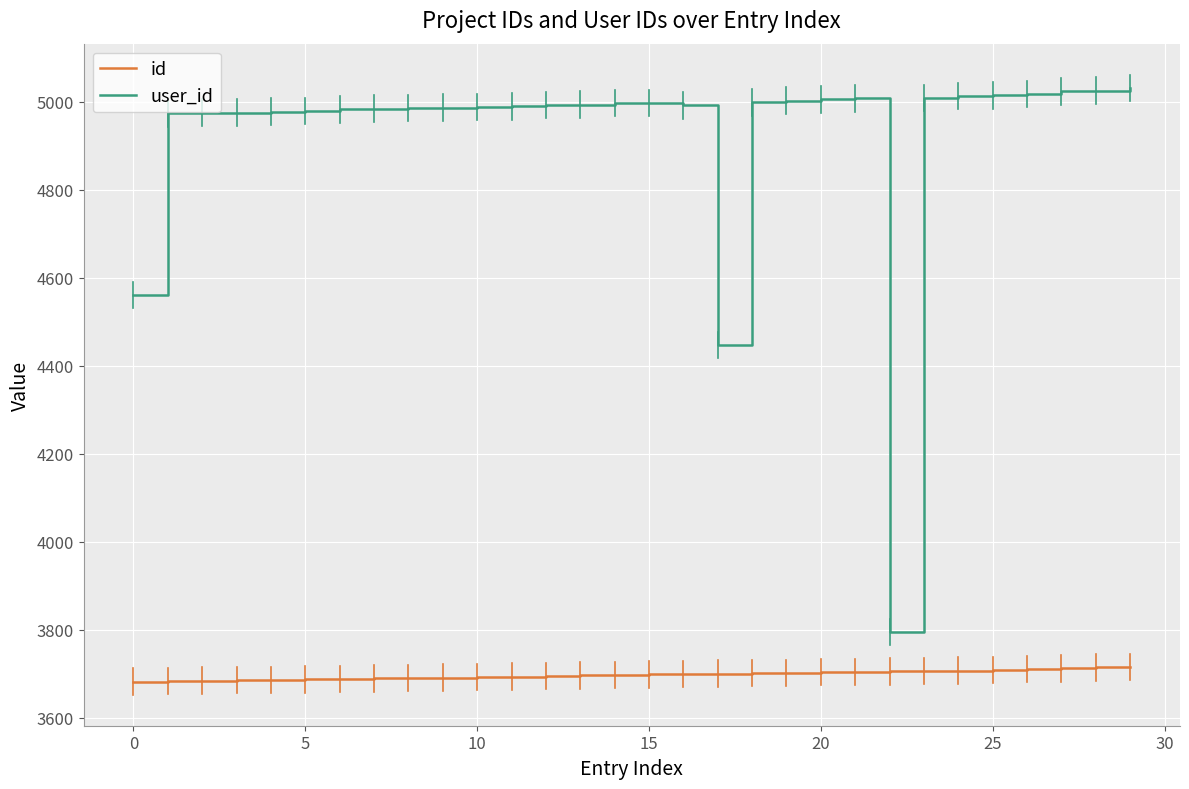

List the series in order of their peak value, lowest first.

id, user_id